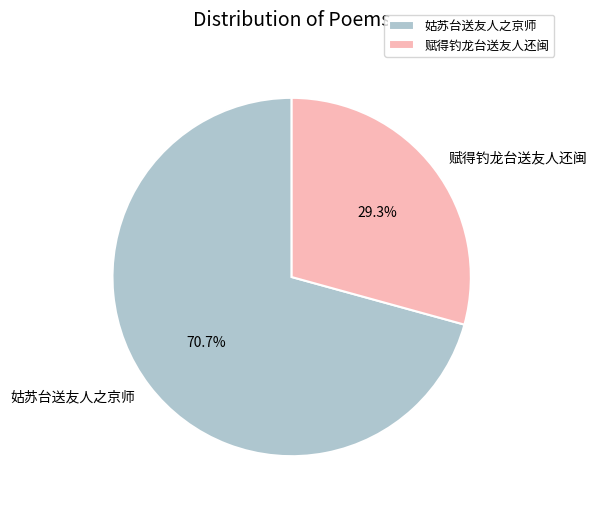

To the nearest percent, what portion does 姑苏台送友人之京师 represent?

71%